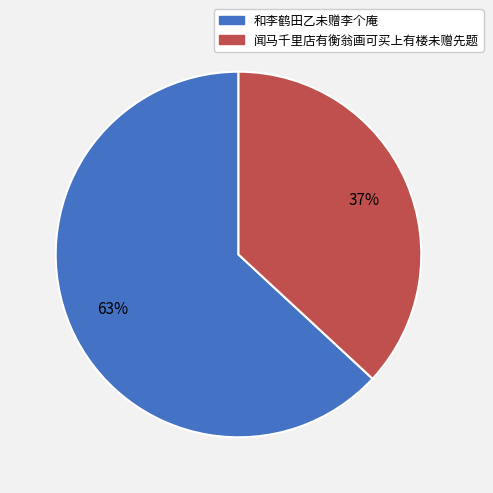

How many slices are in this pie chart?

2